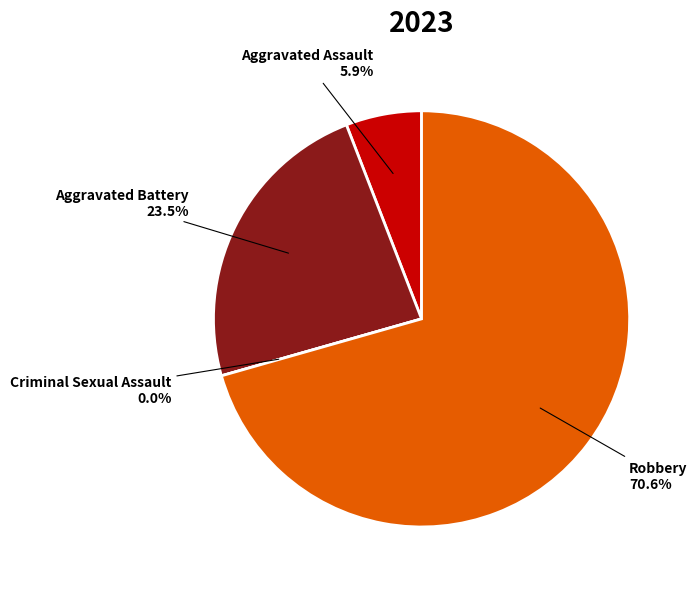

Which has a higher value, Criminal Sexual Assault or Robbery?

Robbery